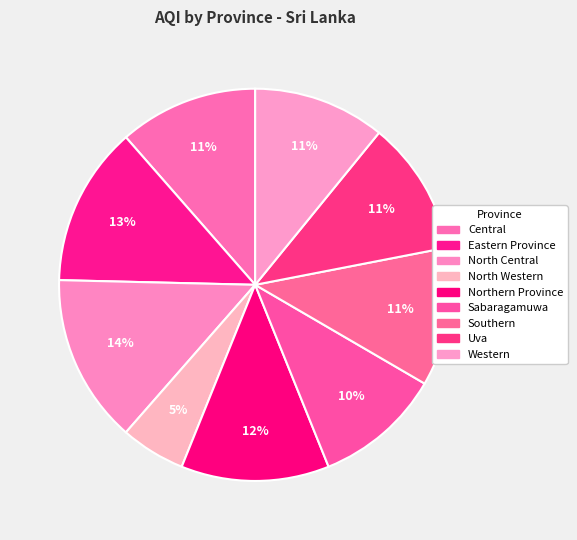

To the nearest percent, what is the difference between the Northern Province and Sabaragamuwa slice percentages?

2%